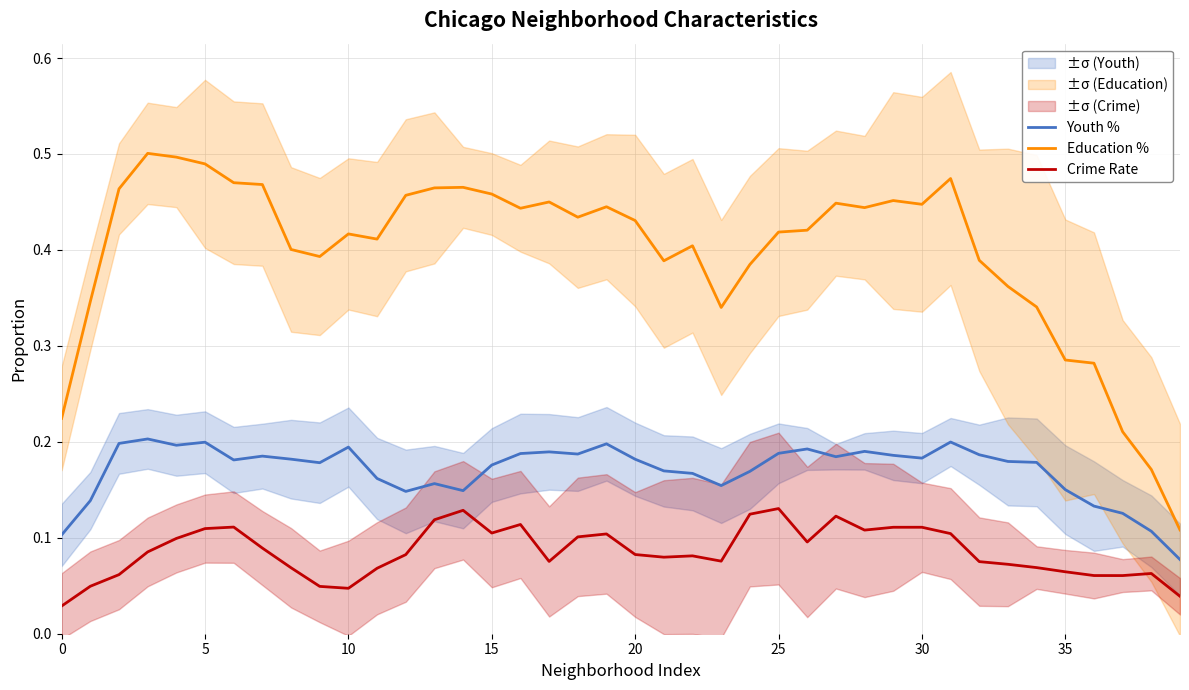

Rank the series by their average value, from lowest to highest.

Crime Rate, Youth %, Education %